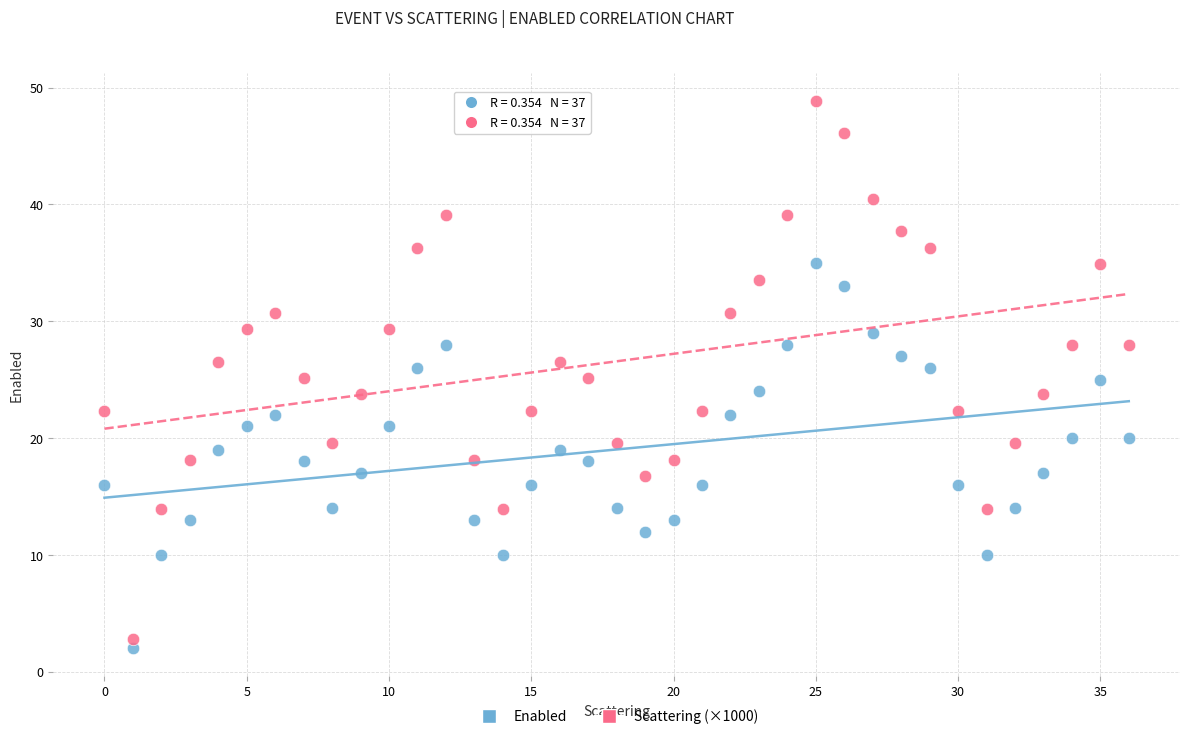

Which series has the widest spread of Y values?

Scattering (×1000)